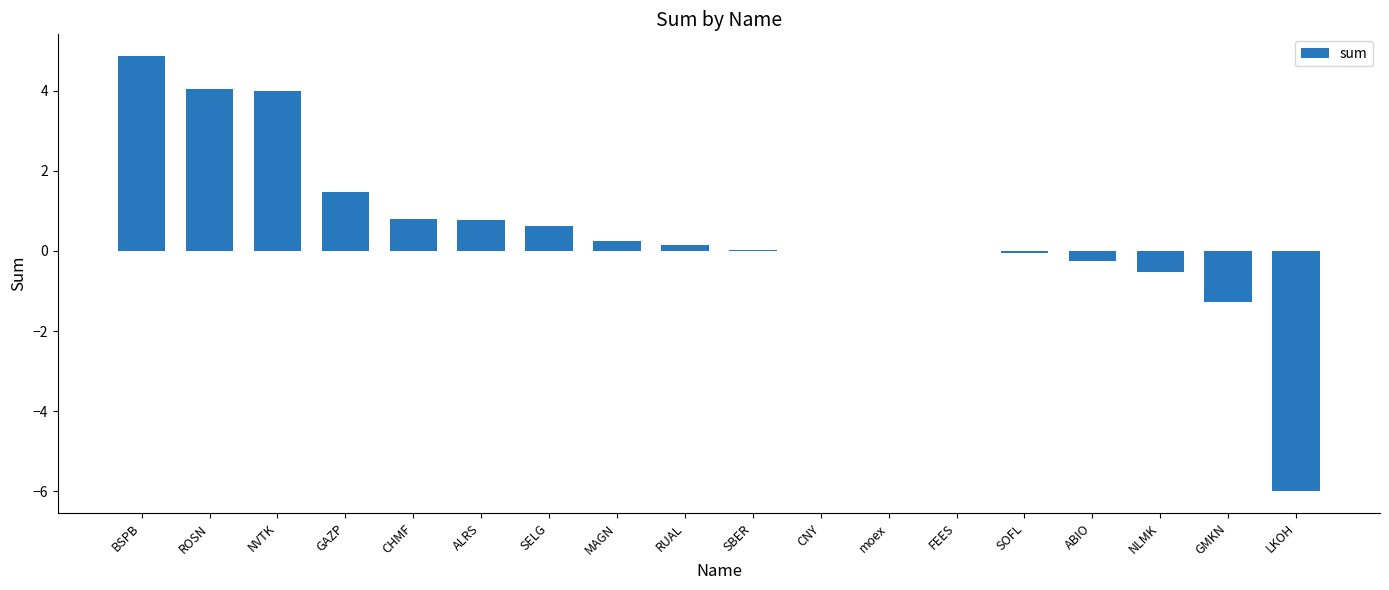

What is the sum of the values at NVTK and ABIO?

3.8